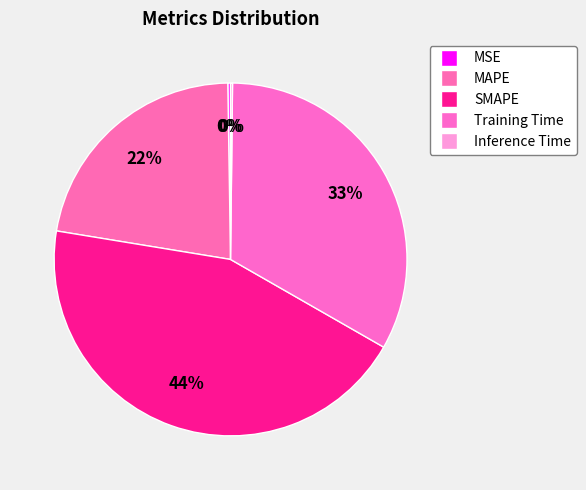

To the nearest percent, what is the difference between the Inference Time and SMAPE slice percentages?

44%